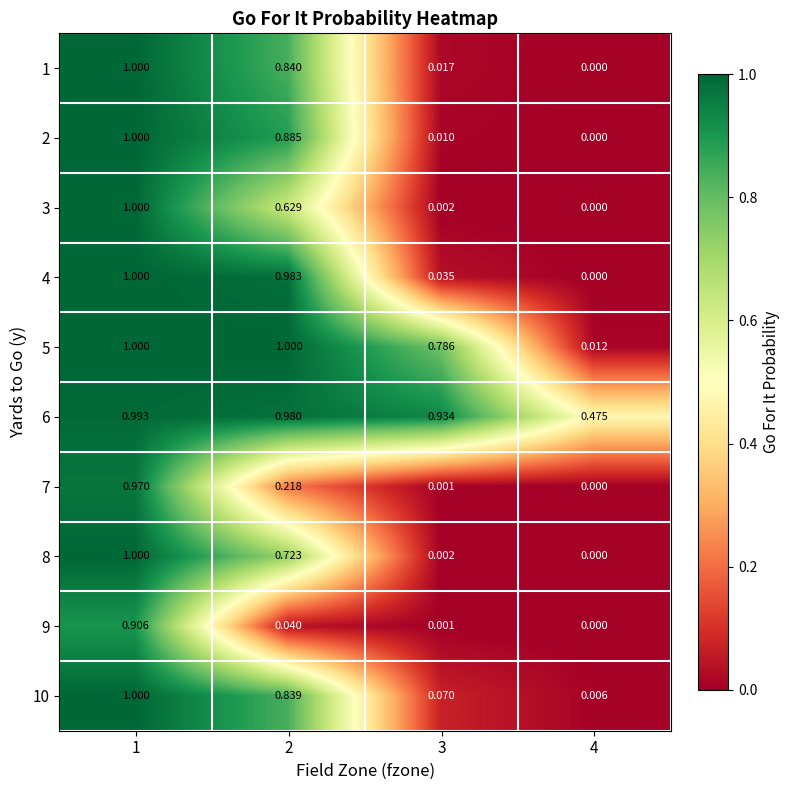

Is the value of 3 at 1 greater than the value of 1 at 4?

Yes